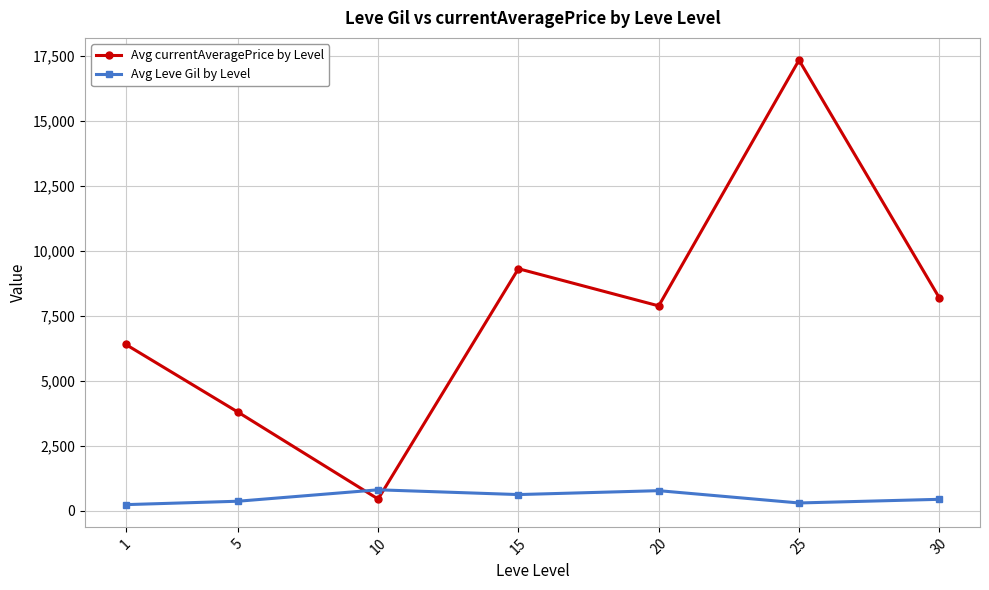

Is it true that Avg Leve Gil by Level equals 803.3 at 10?

True